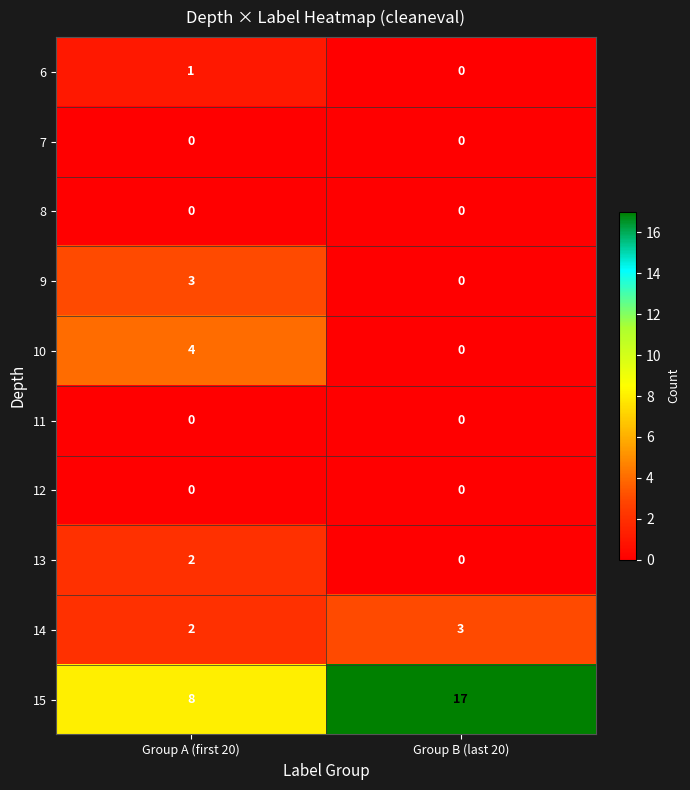

Where is 15 nearest to the value 12?

Group A (first 20)